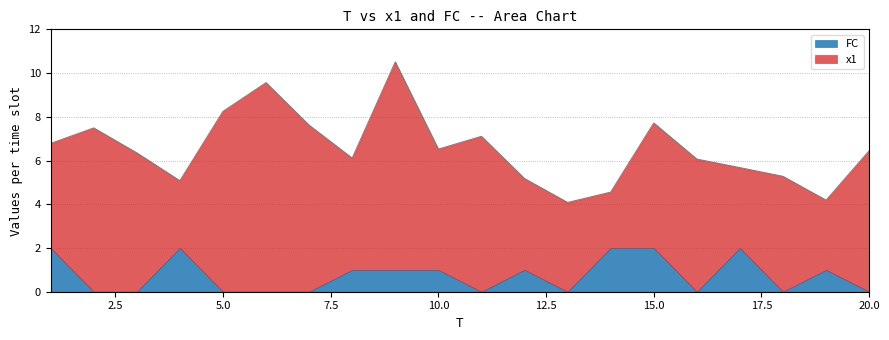

Read the FC value at 9.

1.0